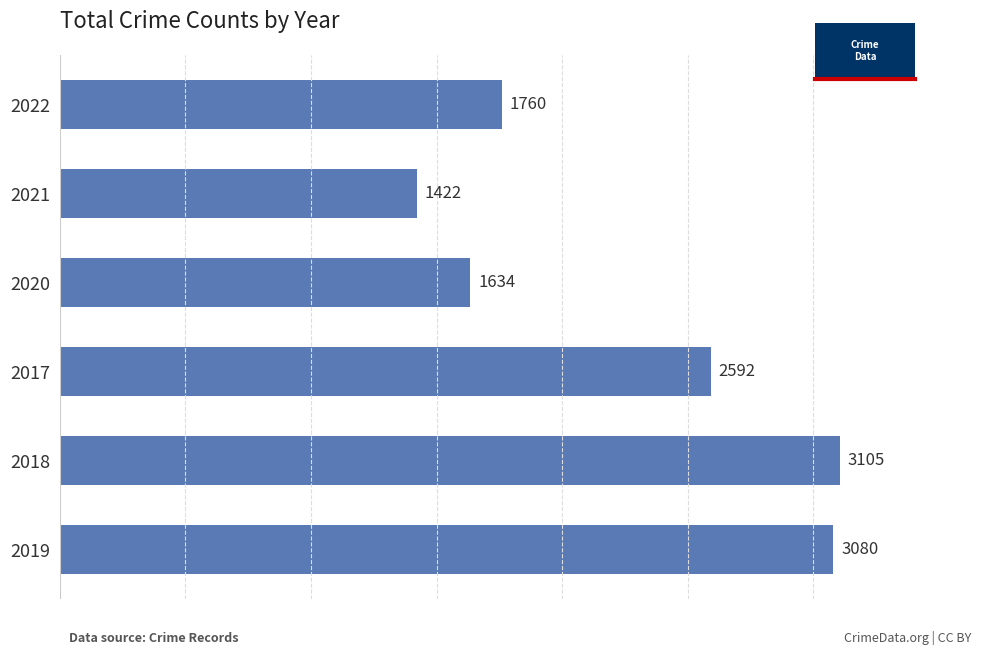

At which label is the value closest to 2263?

2017